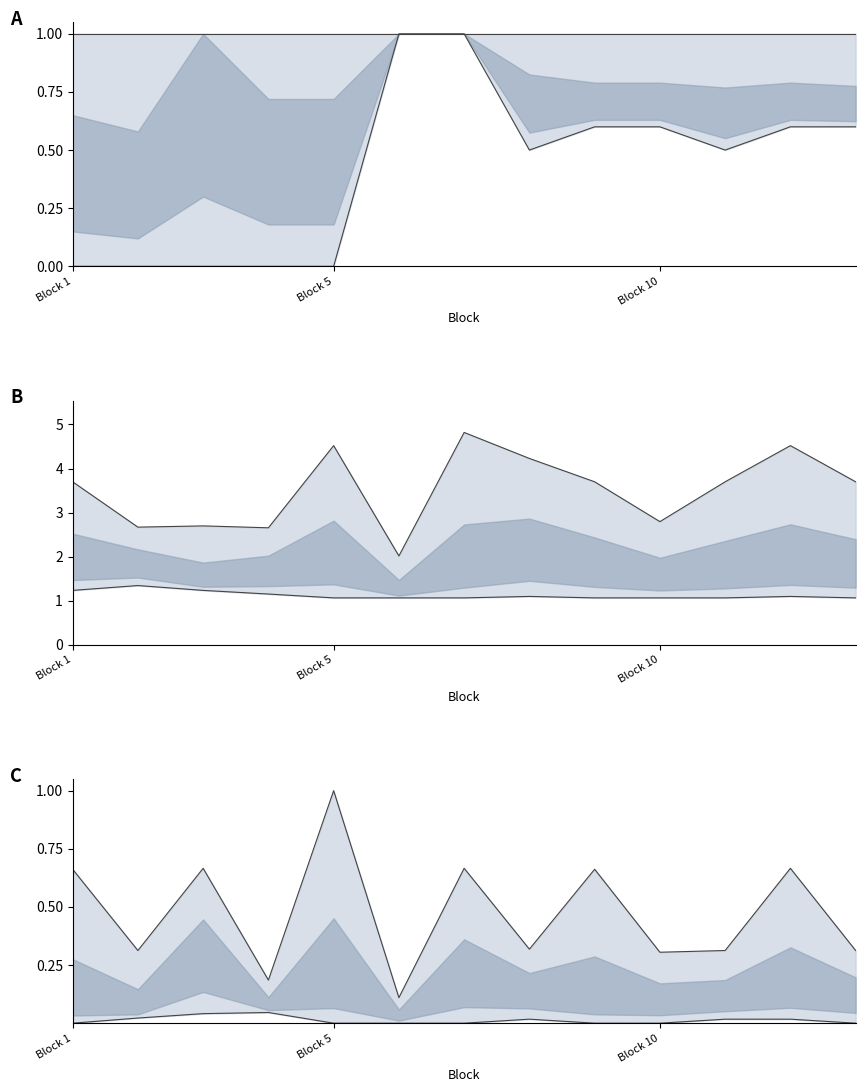

True or false: ViewTime_lower and ViewTime_upper cross at least once.

False